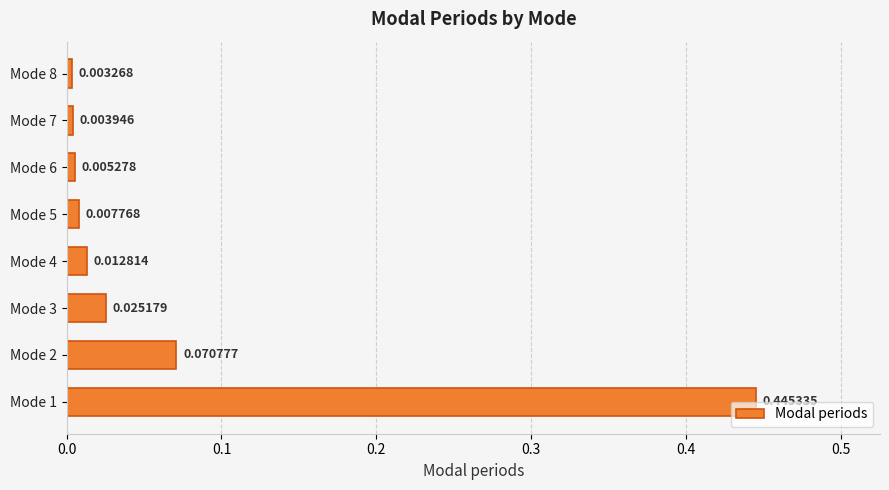

What is the change in value from Mode 1 to Mode 3?

-0.4